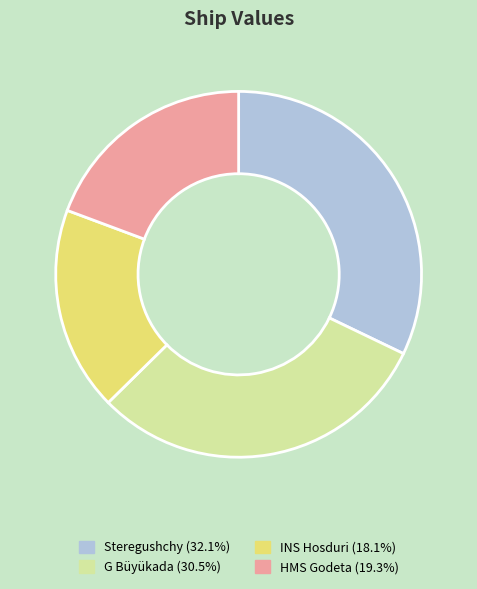

Combined, do G Büyükada and Steregushchy account for over 50%?

Yes